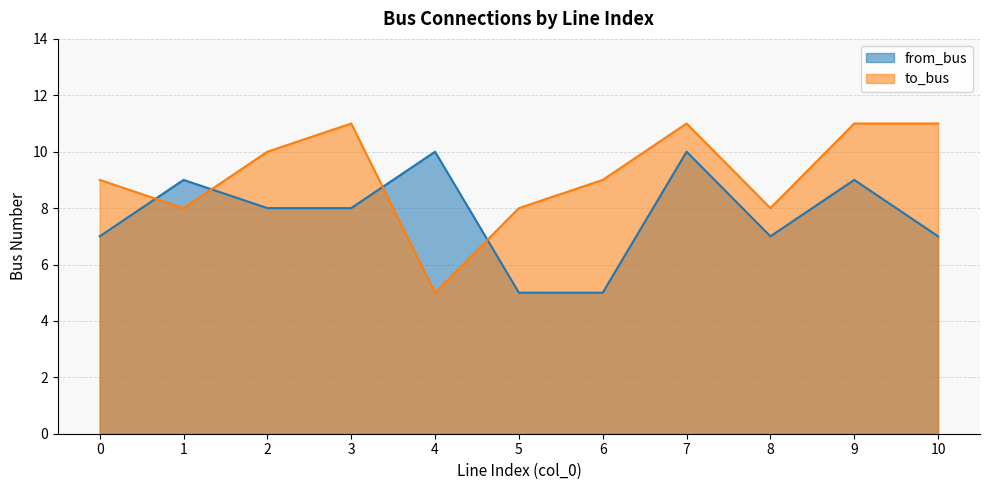

What is the sum of all to_bus values?

101